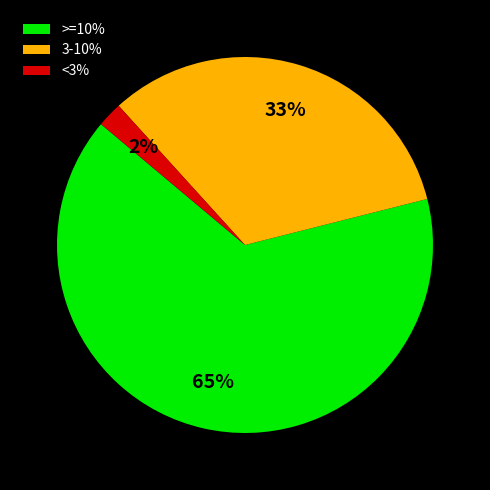

To the nearest percent, what portion does >=10% represent?

65%